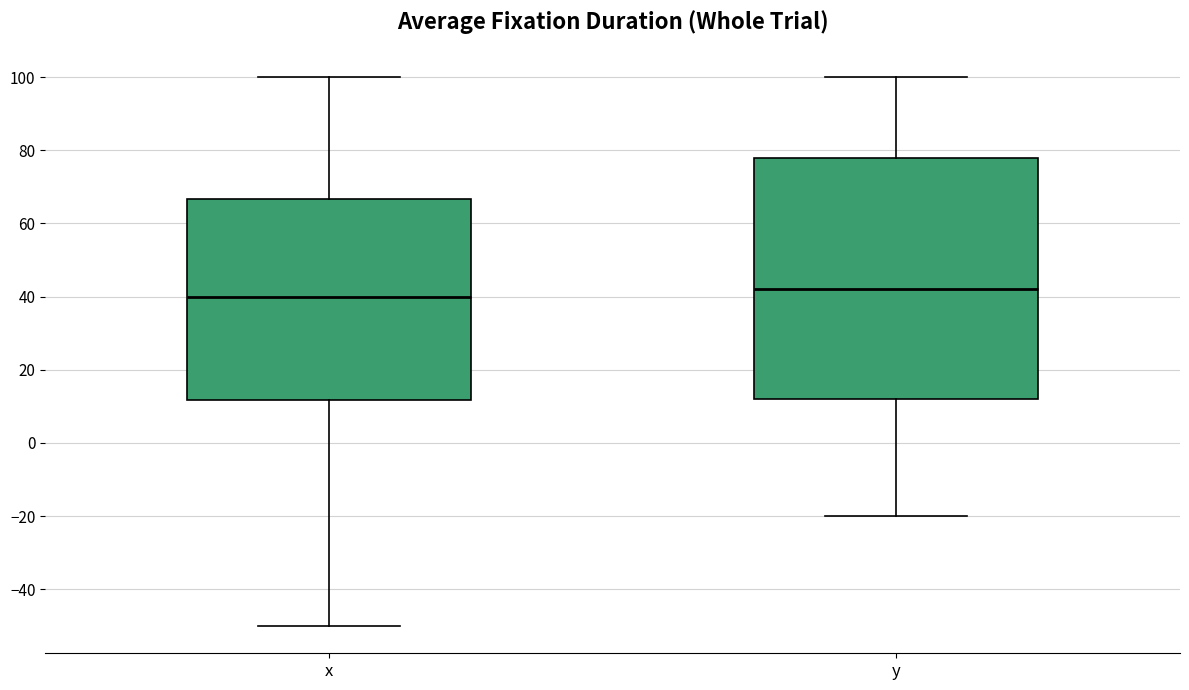

Reading left to right, transcribe this box plot: for each box, give where its median line is, the range the box spans, and where its two whiskers end, as read against the y-axis. The values are not printed on the chart, so give them approximately, as read against the axis.

x: median 40, box 12 to 66, whiskers -50 to 100
y: median 42, box 12 to 78, whiskers -20 to 100